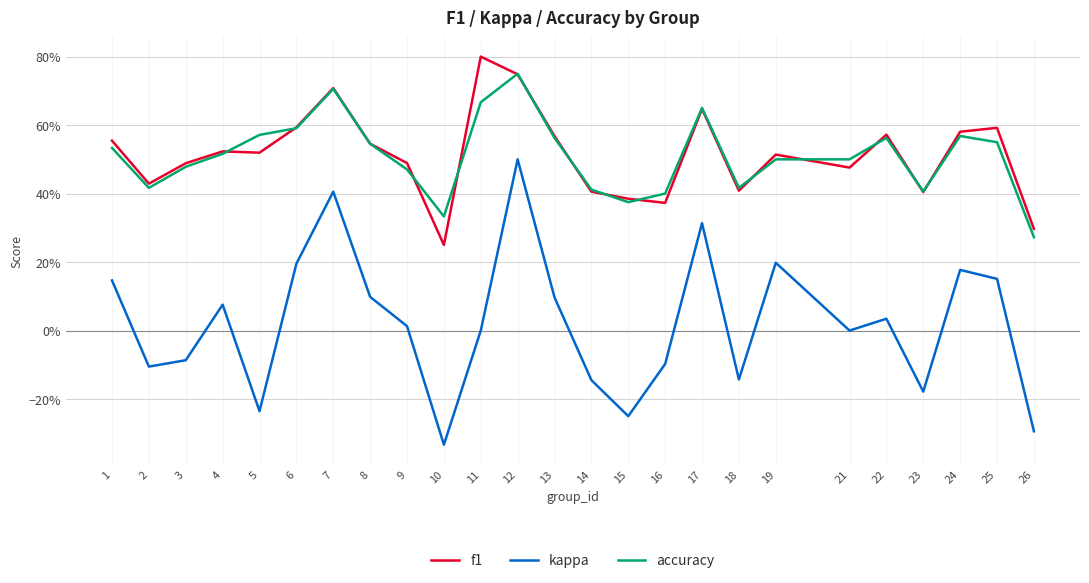

True or false: kappa and accuracy intersect in this chart.

False